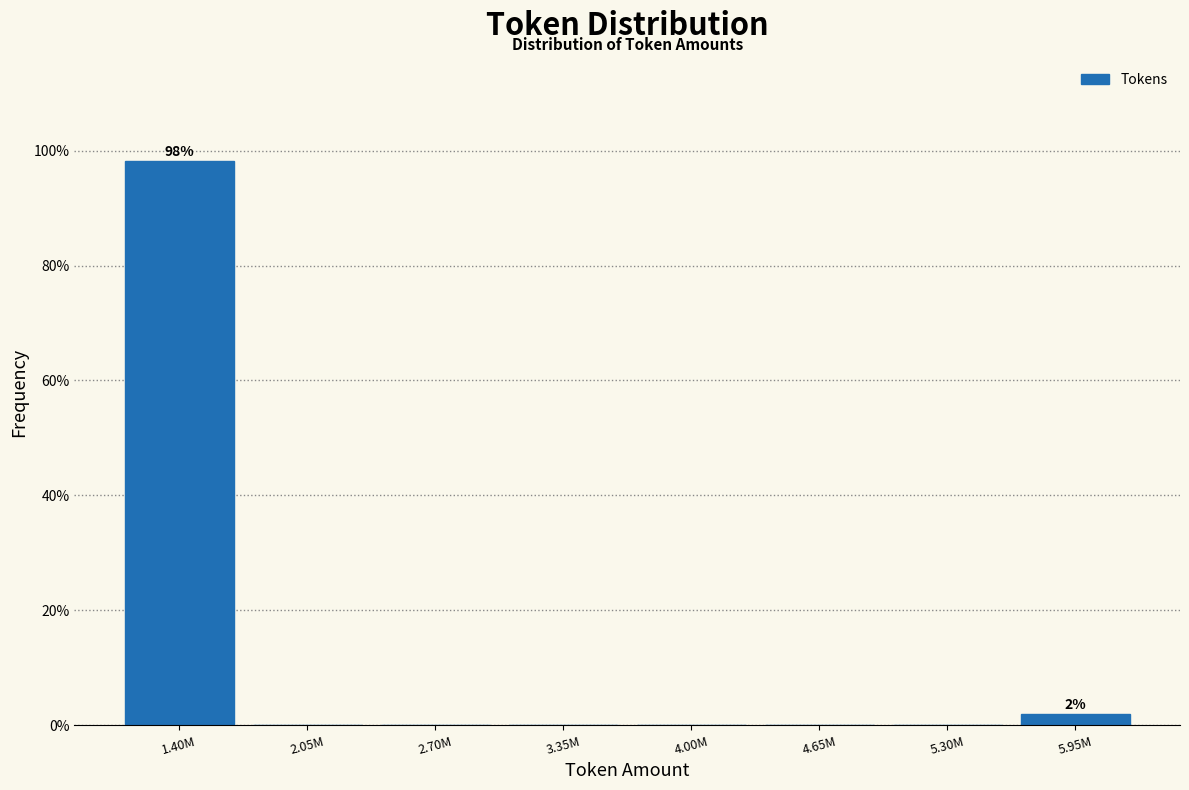

Reading left to right, what are all the values shown in this chart?

1.40M=98.1	2.05M=0.0	2.70M=0.0	3.35M=0.0	4.00M=0.0	4.65M=0.0	5.30M=0.0	5.95M=1.9